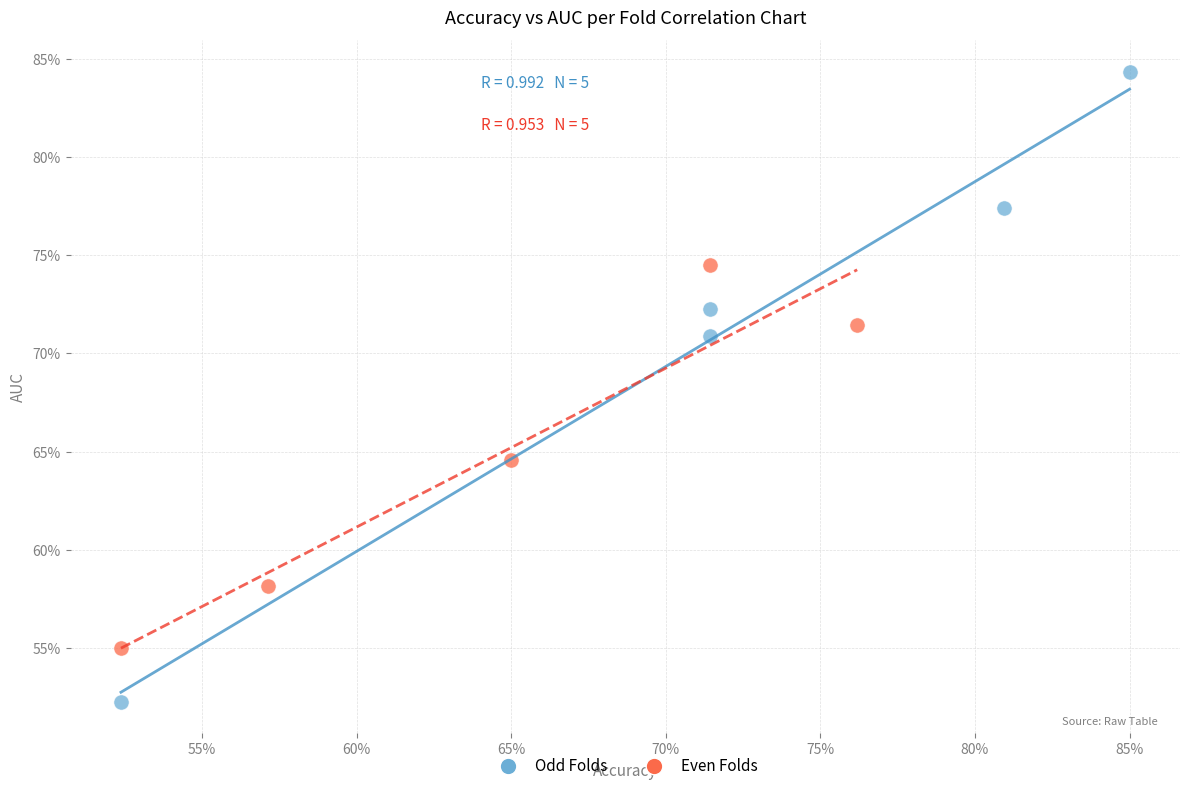

Which series contains the lowest Y value?

Odd Folds